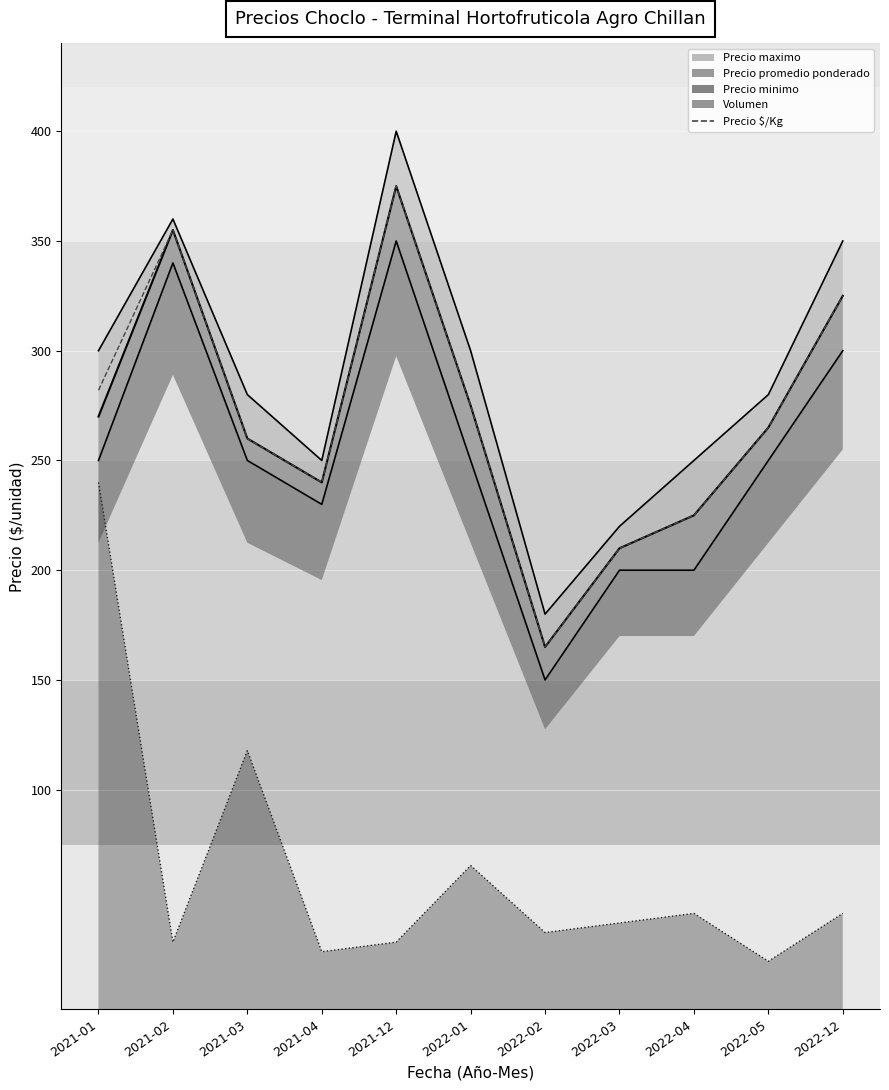

Reading left to right, transcribe all the data shown in this chart.

2021-01=282	2021-02=355	2021-03=260	2021-04=240	2021-12=375	2022-01=275	2022-02=165	2022-03=210	2022-04=225	2022-05=265	2022-12=325